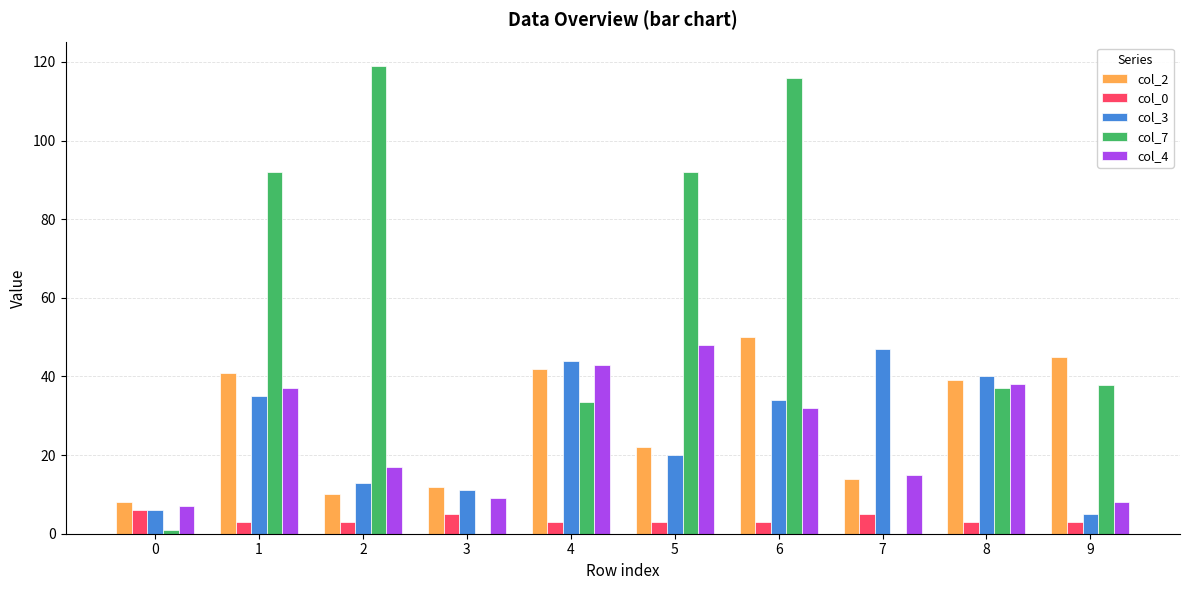

At which category is the sum across all series the highest?

6